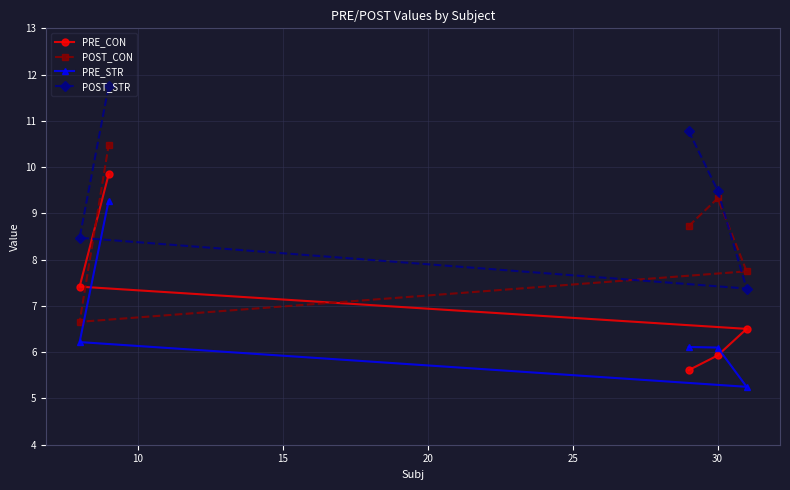

Which series has the largest range (max minus min)?

POST_STR